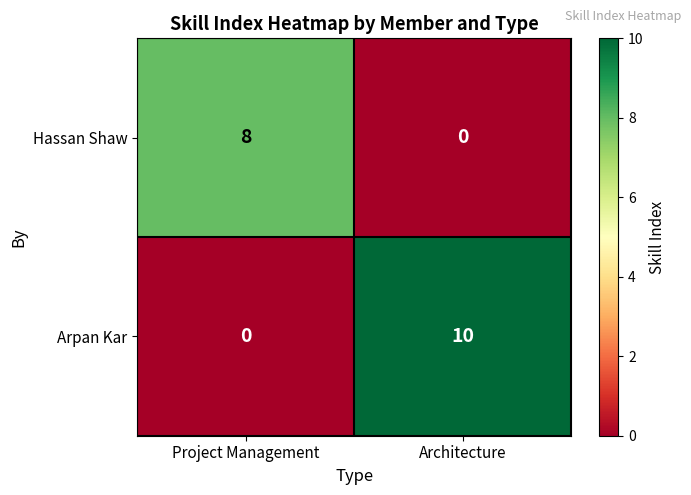

At which label is Arpan Kar closest to 5?

Project Management